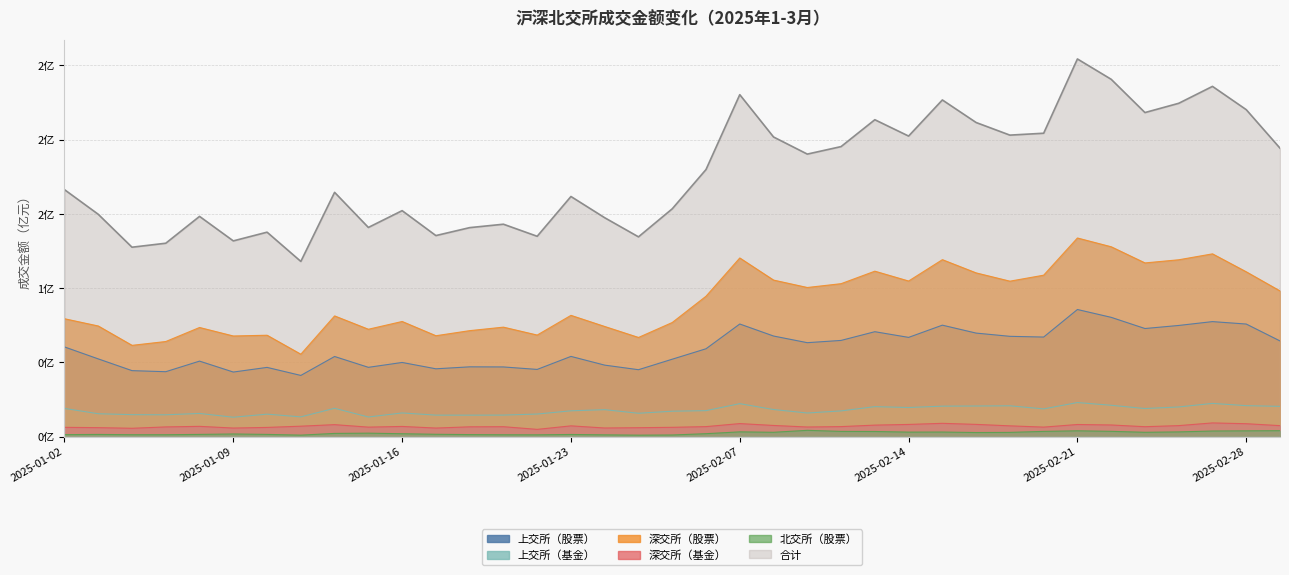

True or false: 上交所（股票） and 深交所（股票） intersect in this chart.

False